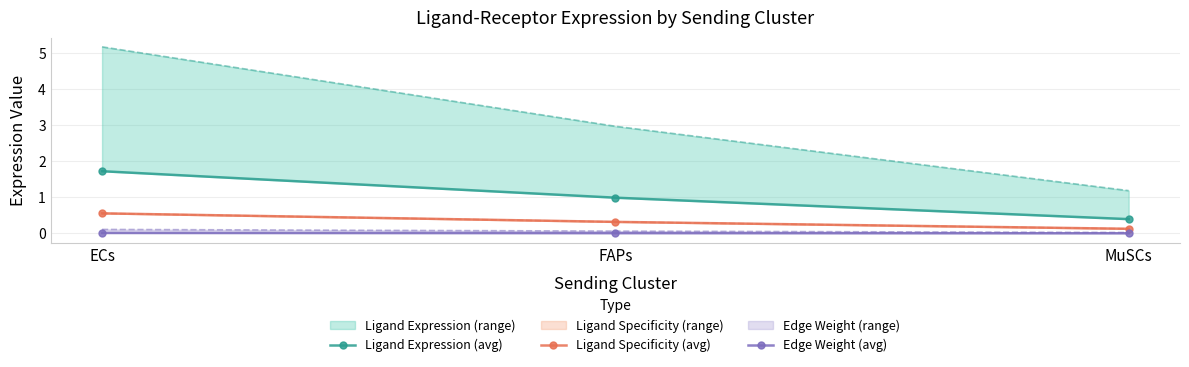

Which category has the lowest value in the Ligand Specificity (avg) series?

MuSCs